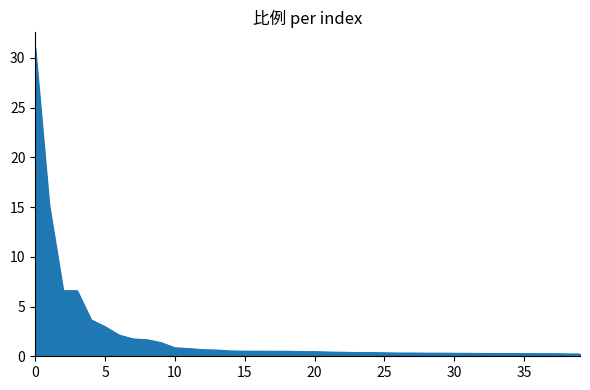

What is the greatest value displayed?

31.0